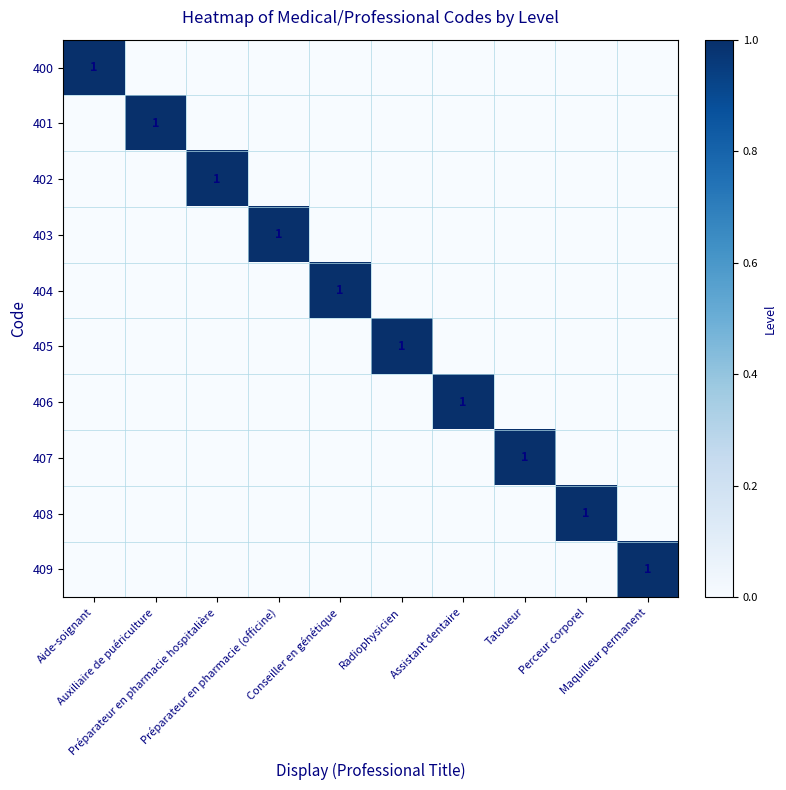

At which category is the sum across all series the highest?

Aide-soignant